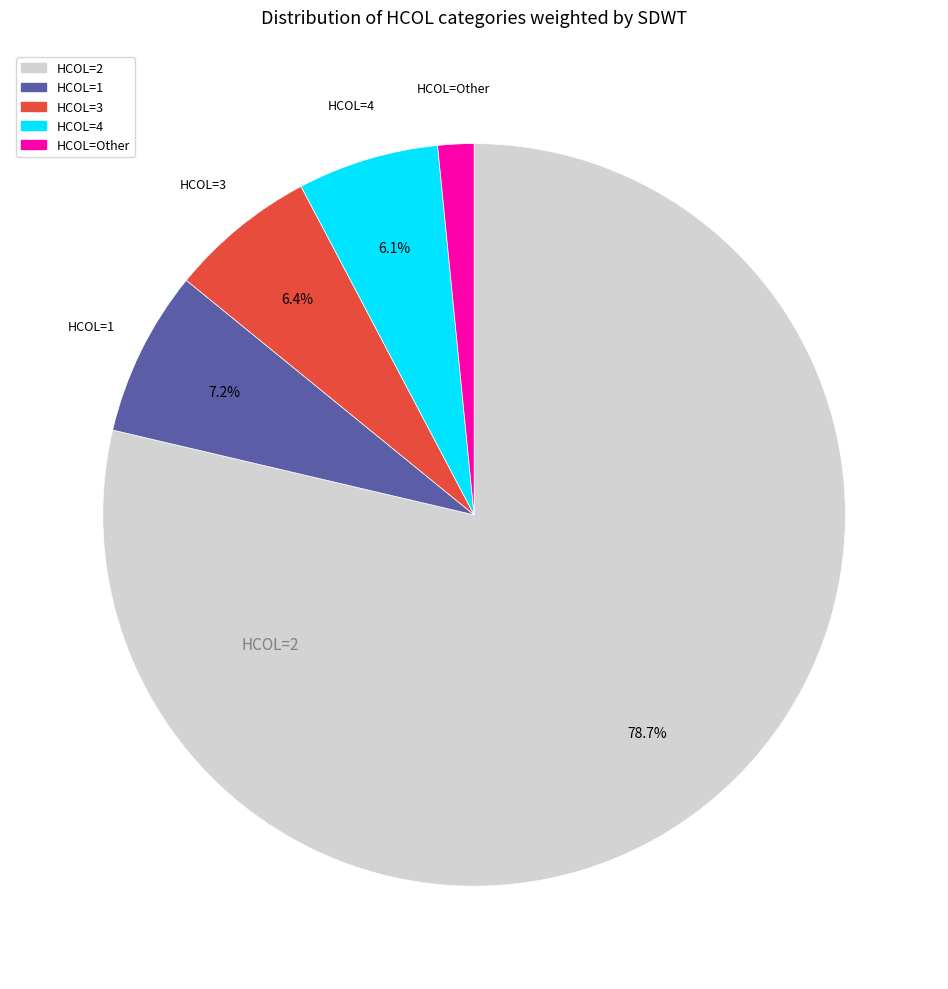

To the nearest percent, what is the combined percentage of HCOL=1 and HCOL=Other?

9%